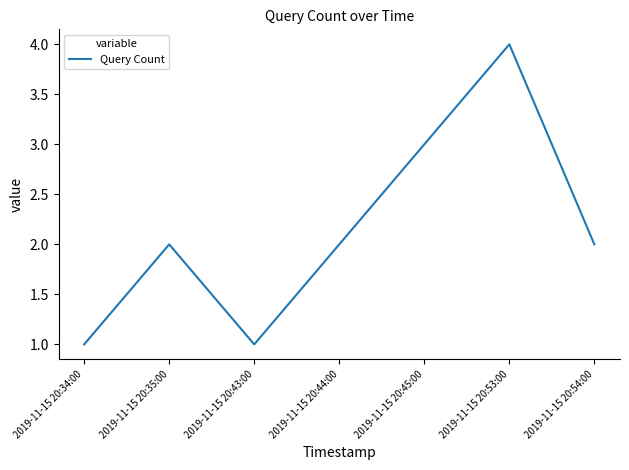

Is it true that the value at 2019-11-15 20:53:00 is 4?

True